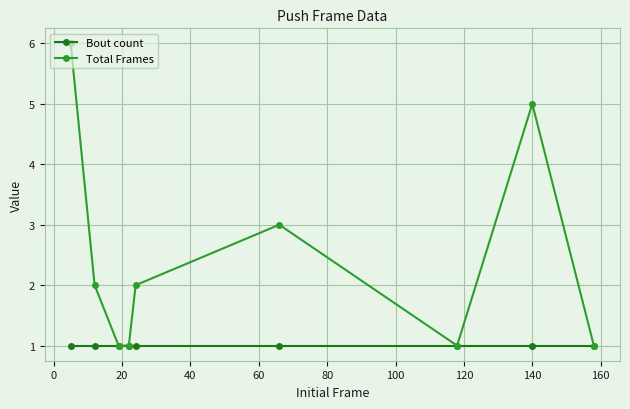

What is the highest value of the Total Frames series?

6